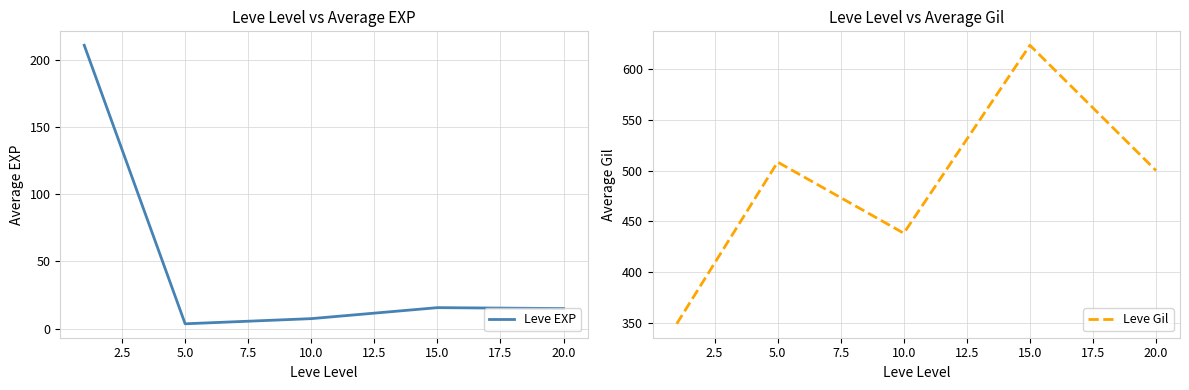

What are all the series names shown in the legend?

Leve EXP, Leve Gil